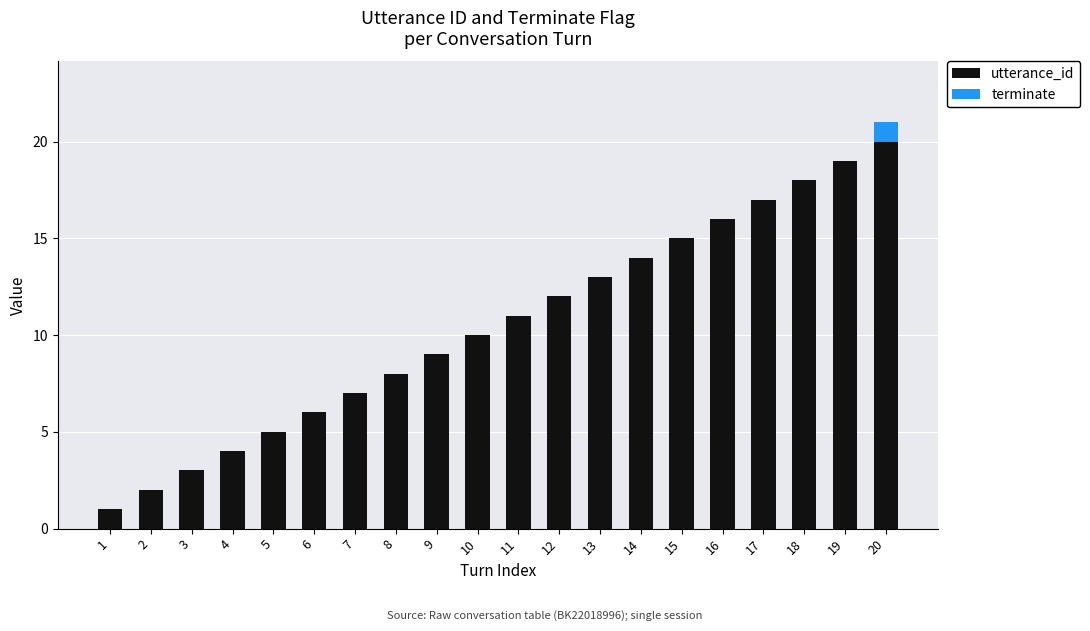

The value of utterance_id at 11 is 11. True or false?

True